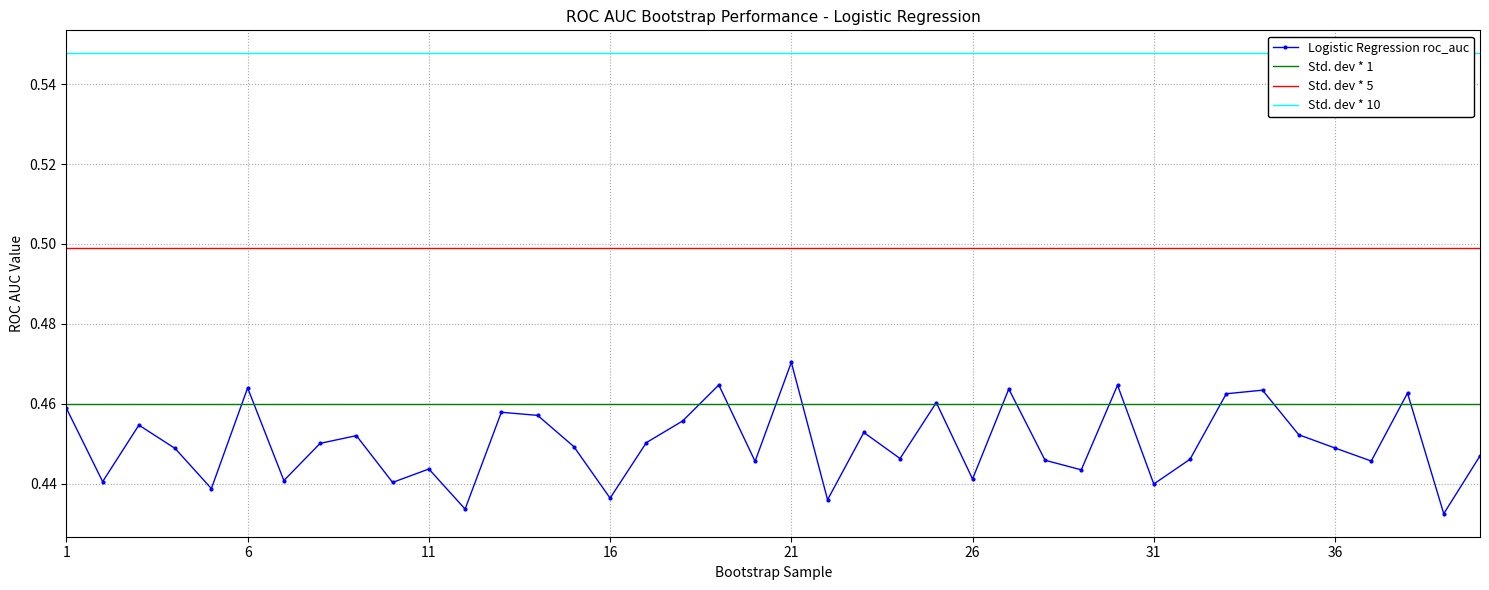

True or false: Logistic Regression roc_auc has more than 2 interior local peaks.

True